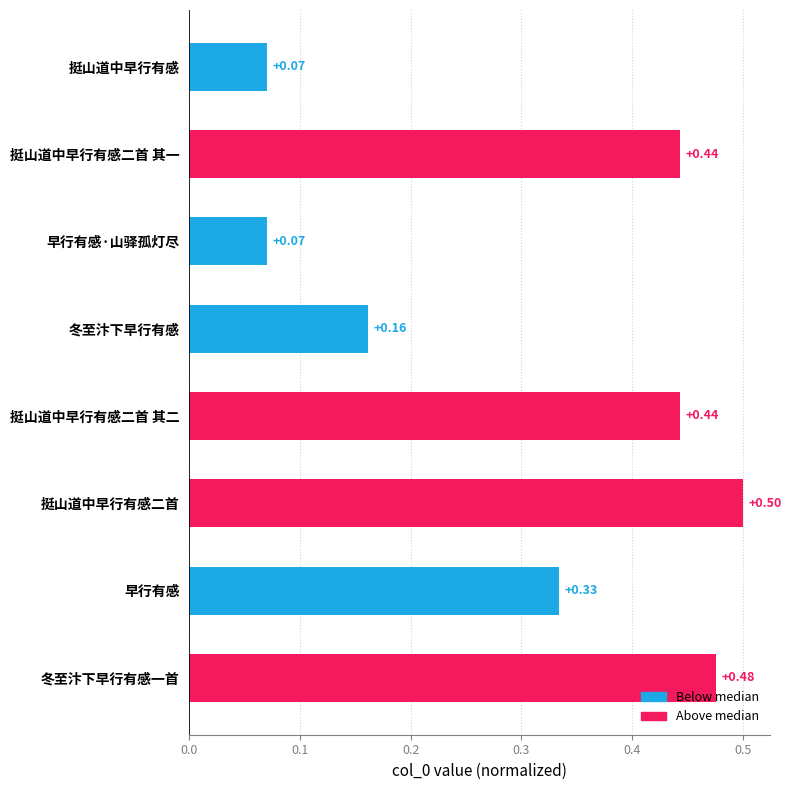

What is the label of the 8th bar from the bottom?

挺山道中早行有感